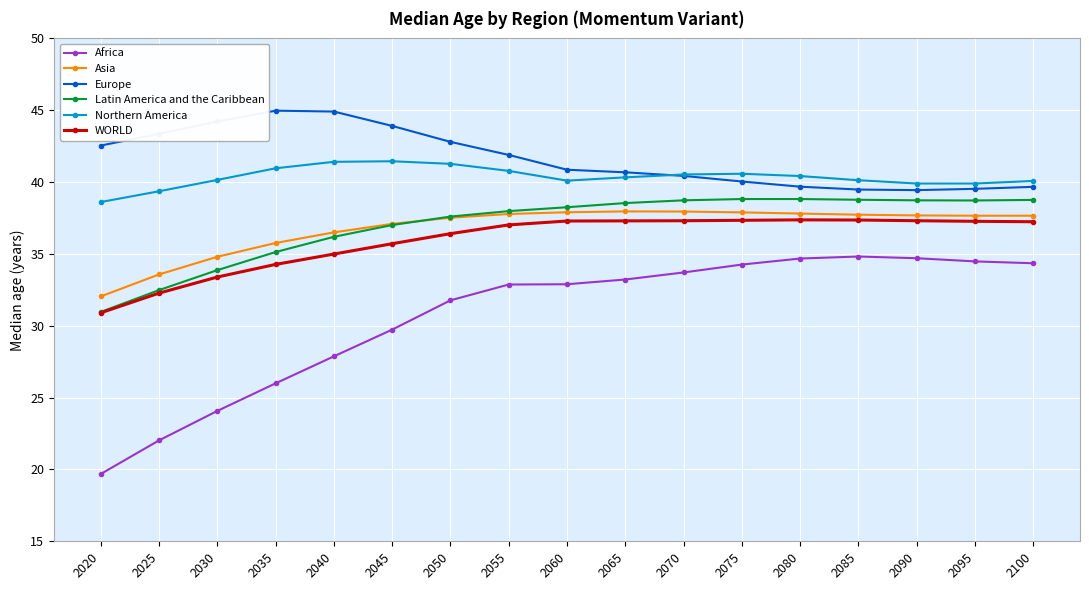

List the series in order of their peak value, highest first.

Europe, Northern America, Latin America and the Caribbean, Asia, WORLD, Africa